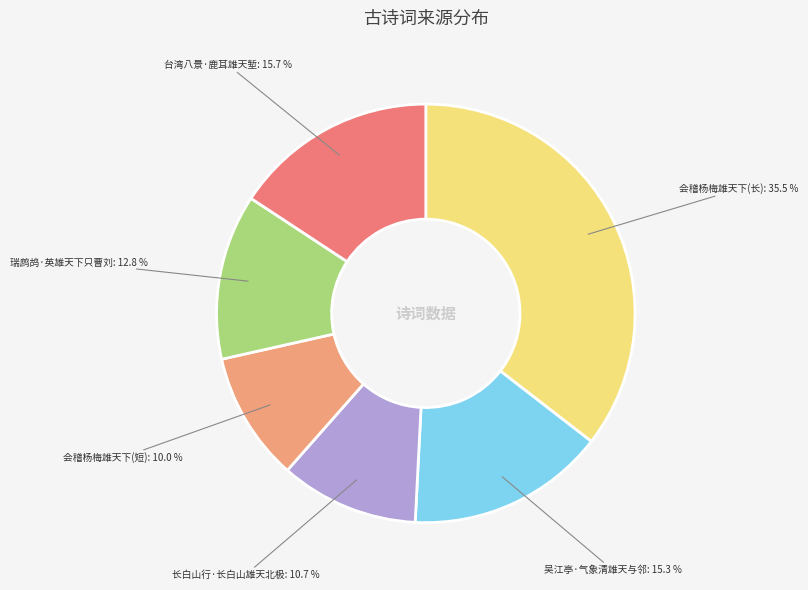

How much of the chart is everything except 吴江亭·气象清雄天与邻?

84.7%